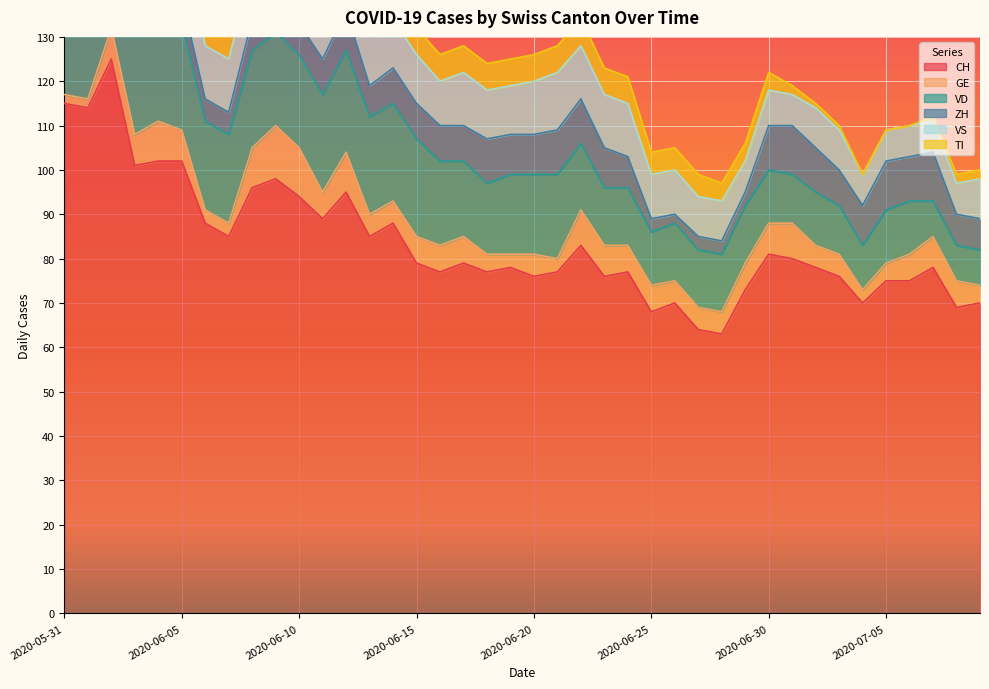

At which label does VS first exceed 11?

2020-06-01